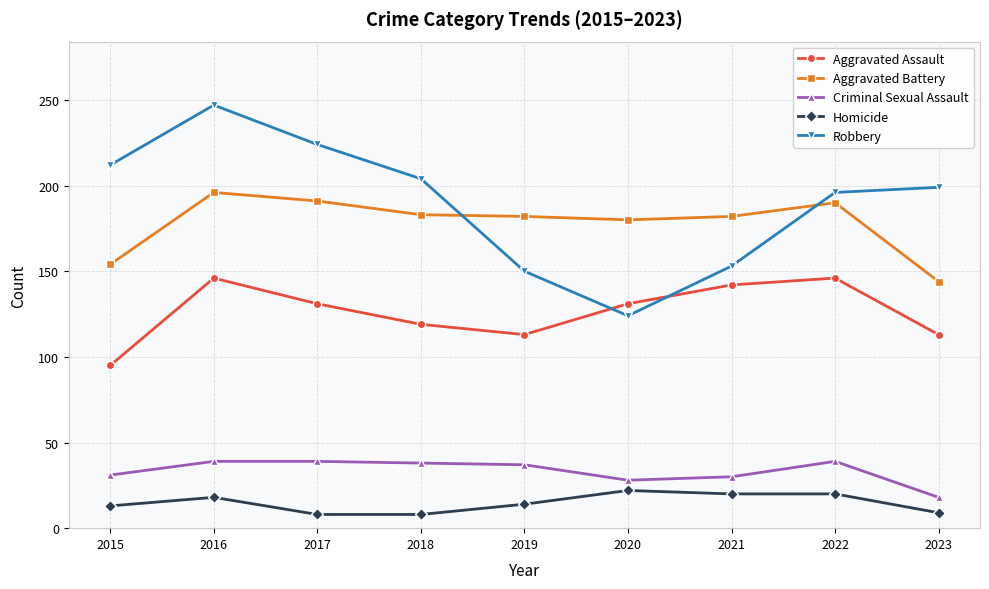

The value of Aggravated Assault at 2016 is 146. True or false?

True